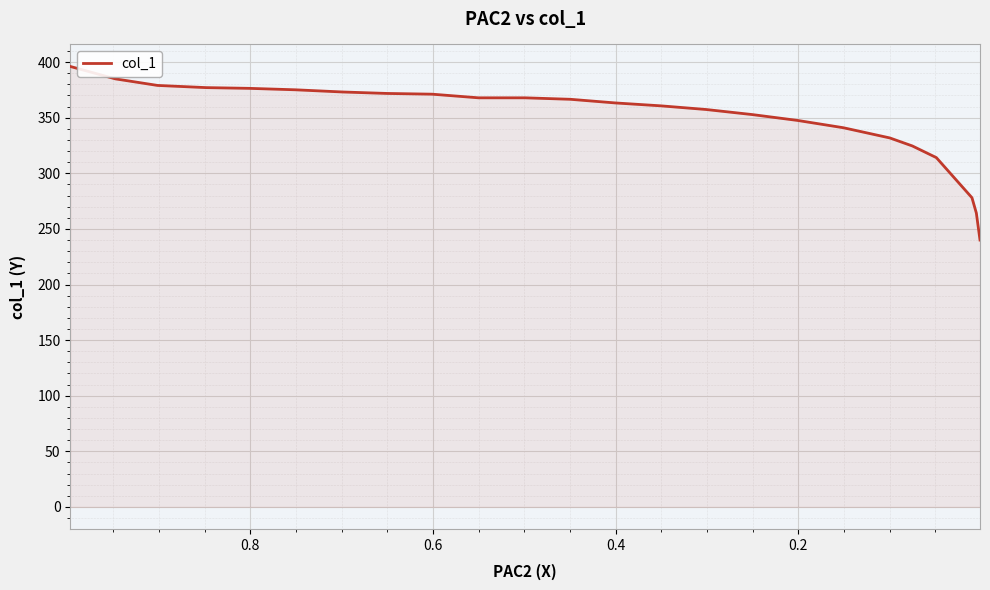

True or false: there are more than 1 points higher than both neighbors.

False